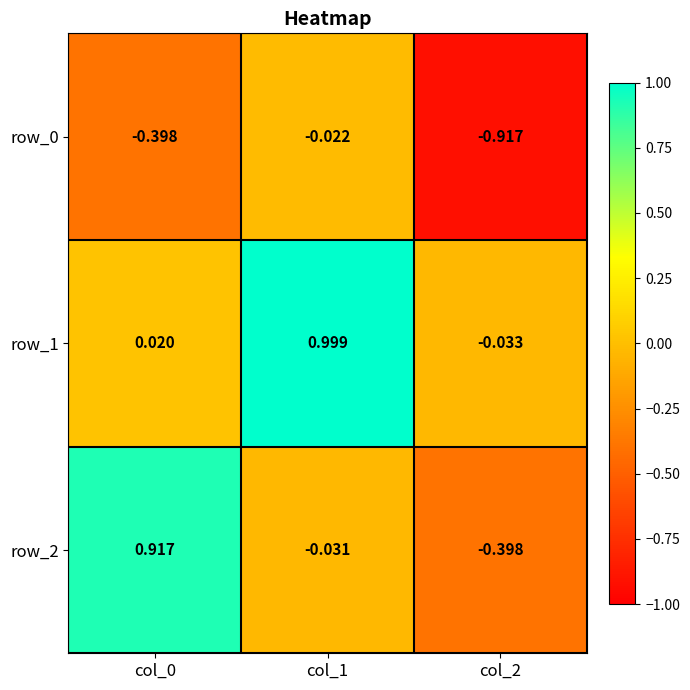

What is the sum of all row_2 values?

0.5